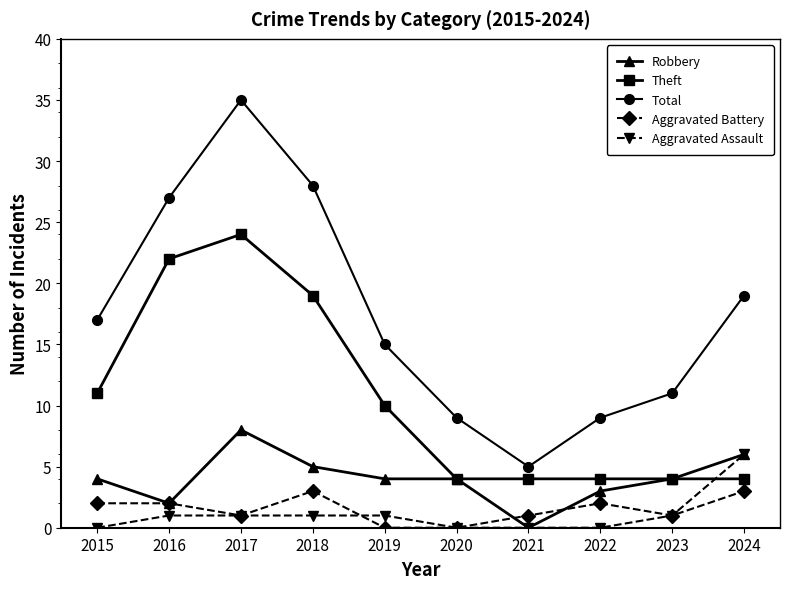

How many values in the Theft series are below 10?

5